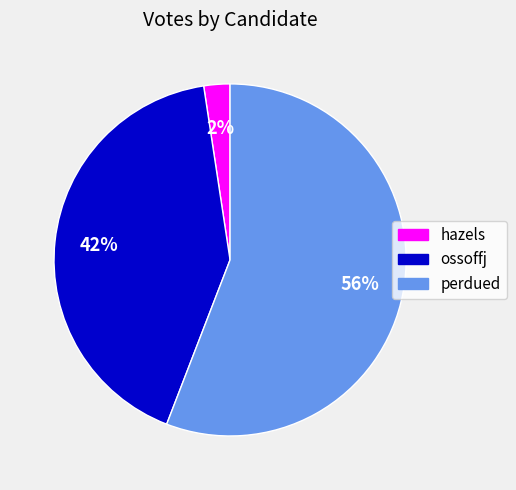

To the nearest percent, what portion does perdued represent?

56%